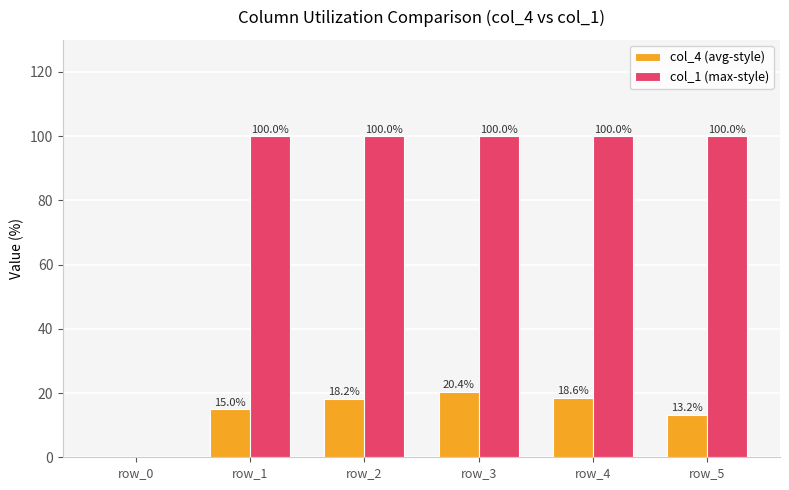

How many categories are shown in the chart?

6